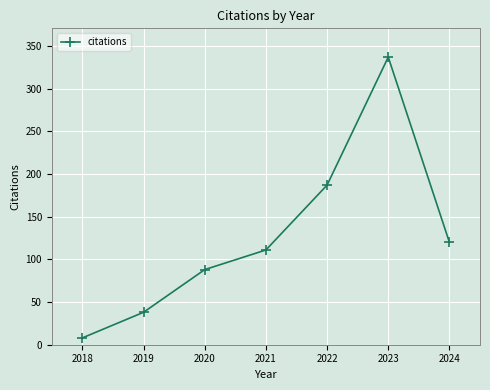

The value at 2022 is 309. True or false?

False